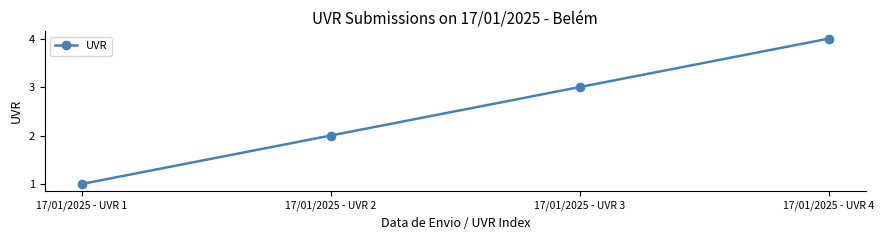

What is the value of the 1st point from the left?

1